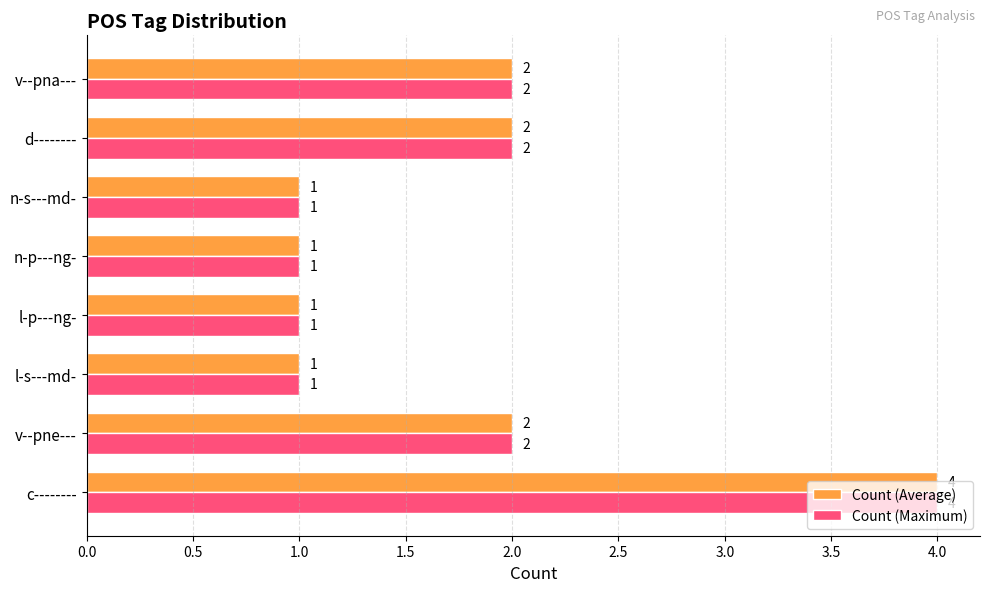

True or false: Count (Maximum) has a value of 3 at v--pne---.

False